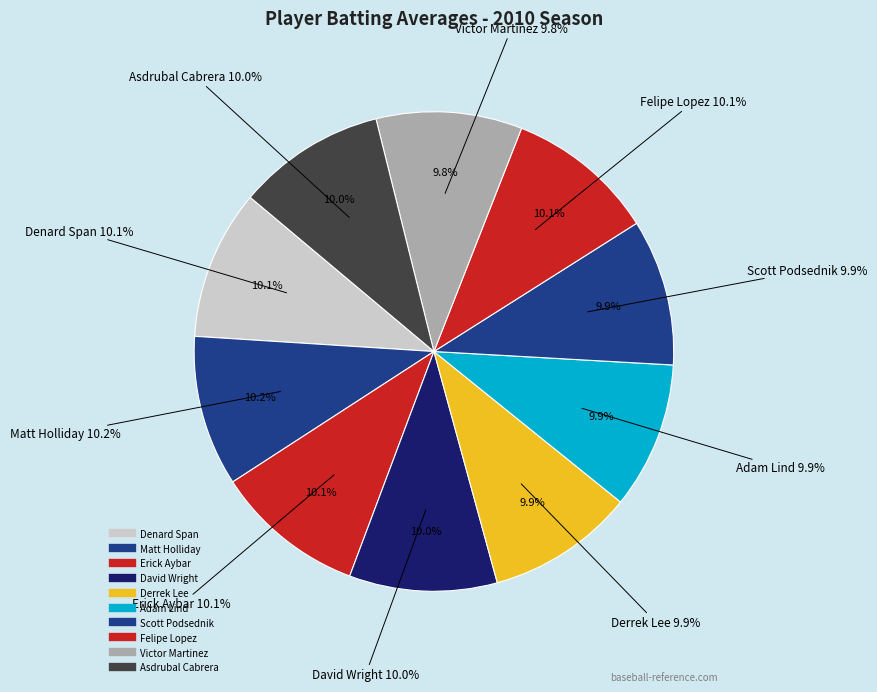

How many segments does this pie chart have?

10